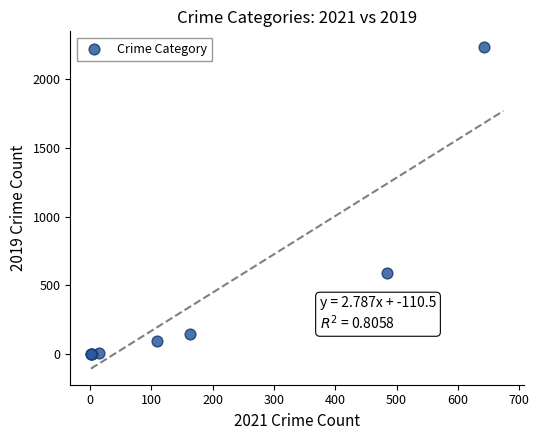

What Y value in the scatter plot is closest to 1115?

591